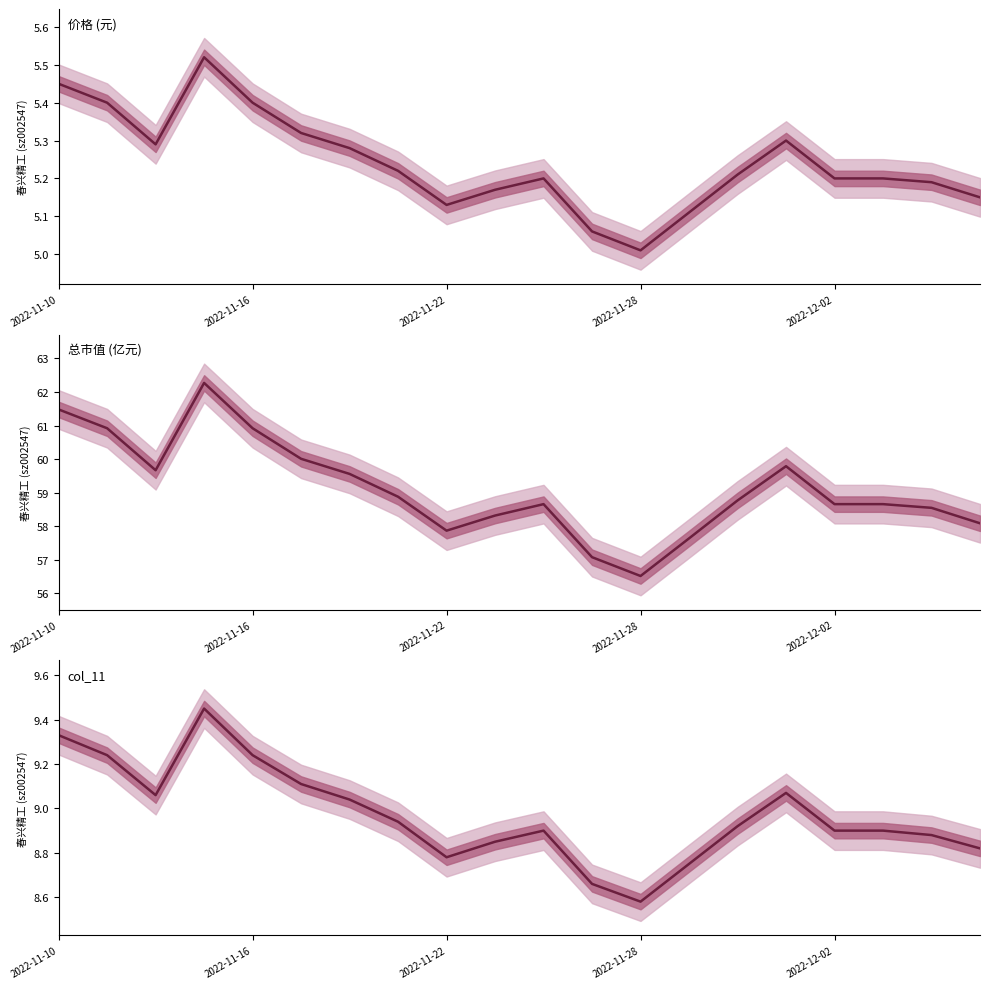

How many lines are shown in the chart?

3